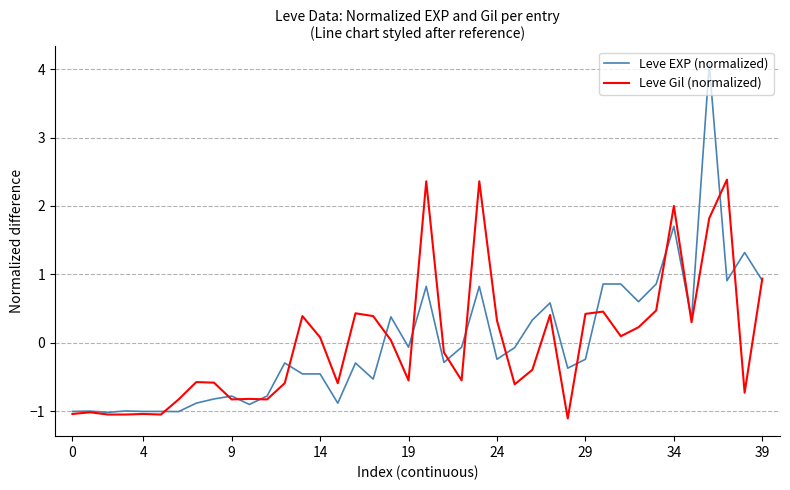

Does the chart have visible grid lines?

Yes